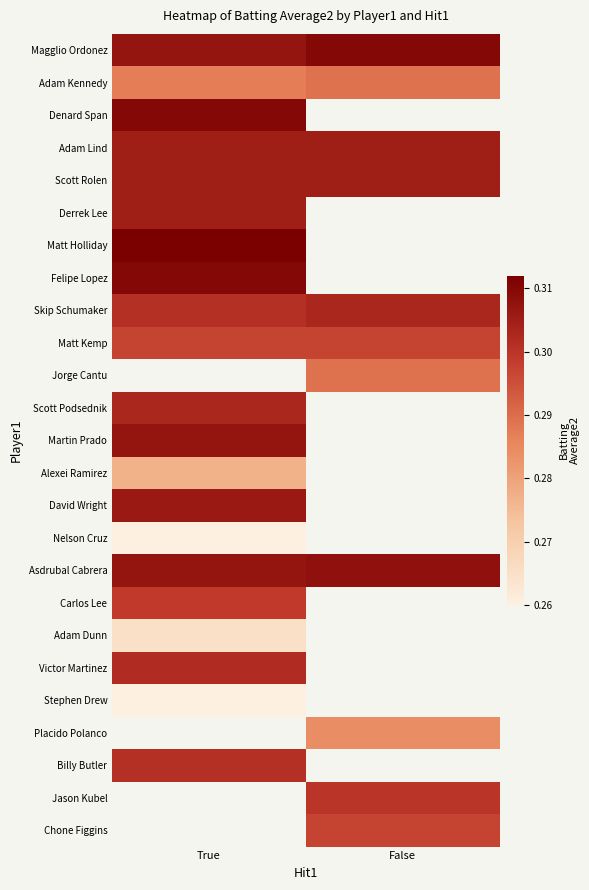

What is the maximum value shown in the chart?

0.3